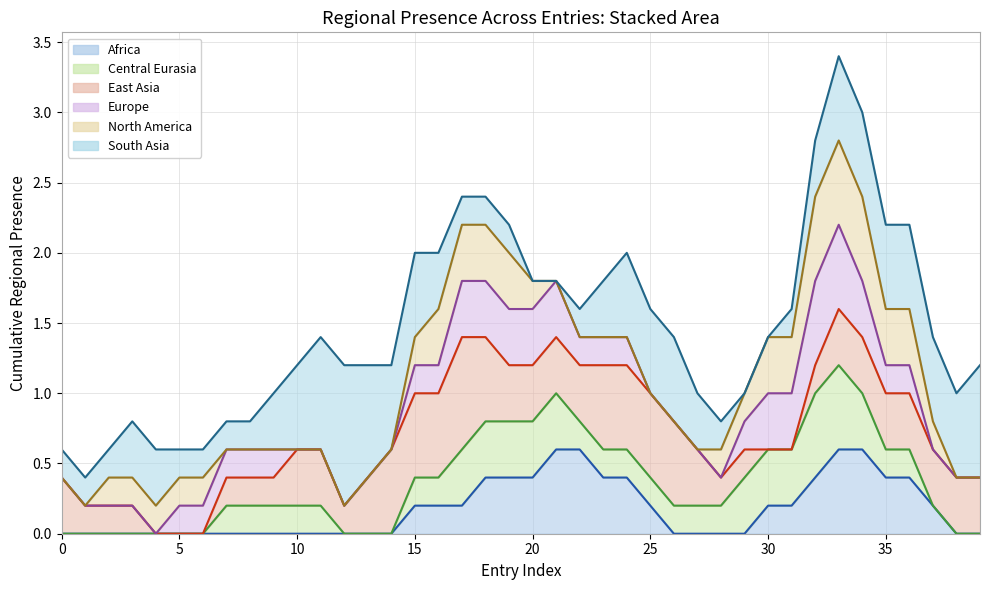

At 21, list the series in order from smallest to largest.

Africa (line), Central Eurasia (line), East Asia (line), Europe (line), North America (line), South Asia (line)